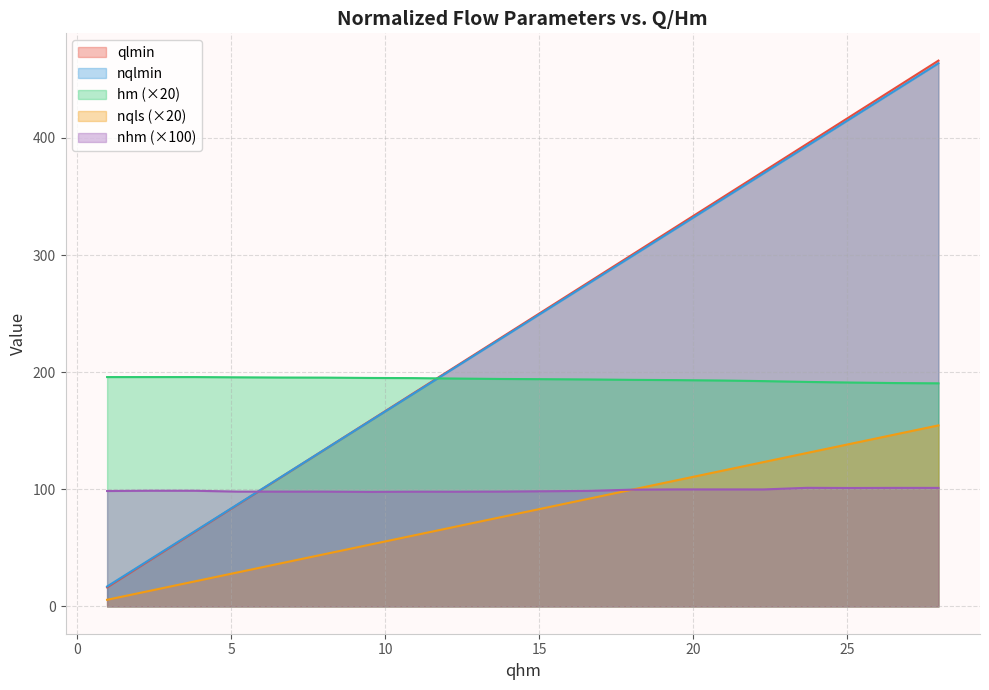

How many data points in nqlmin are less than 84?

10